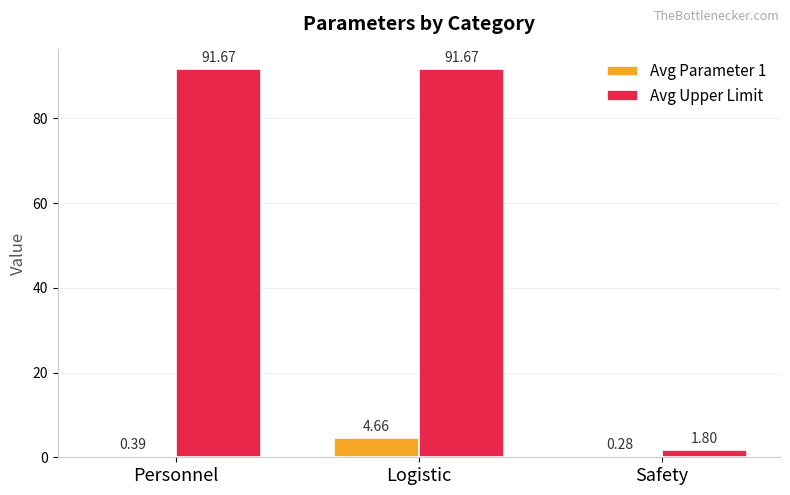

Where is Avg Upper Limit nearest to the value 46?

Safety